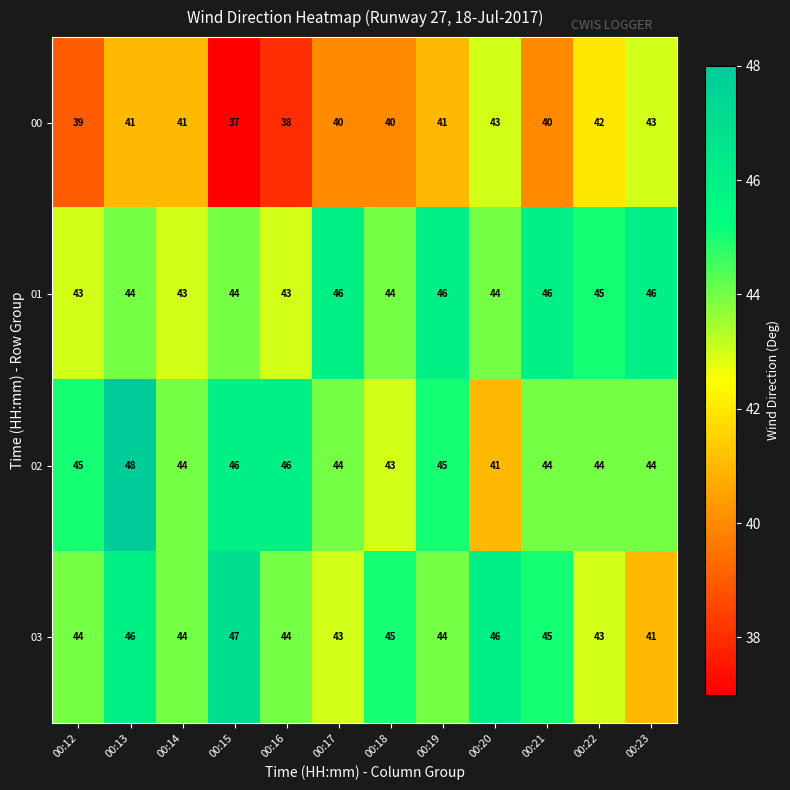

Which category has the lowest value in the 00 series?

00:15